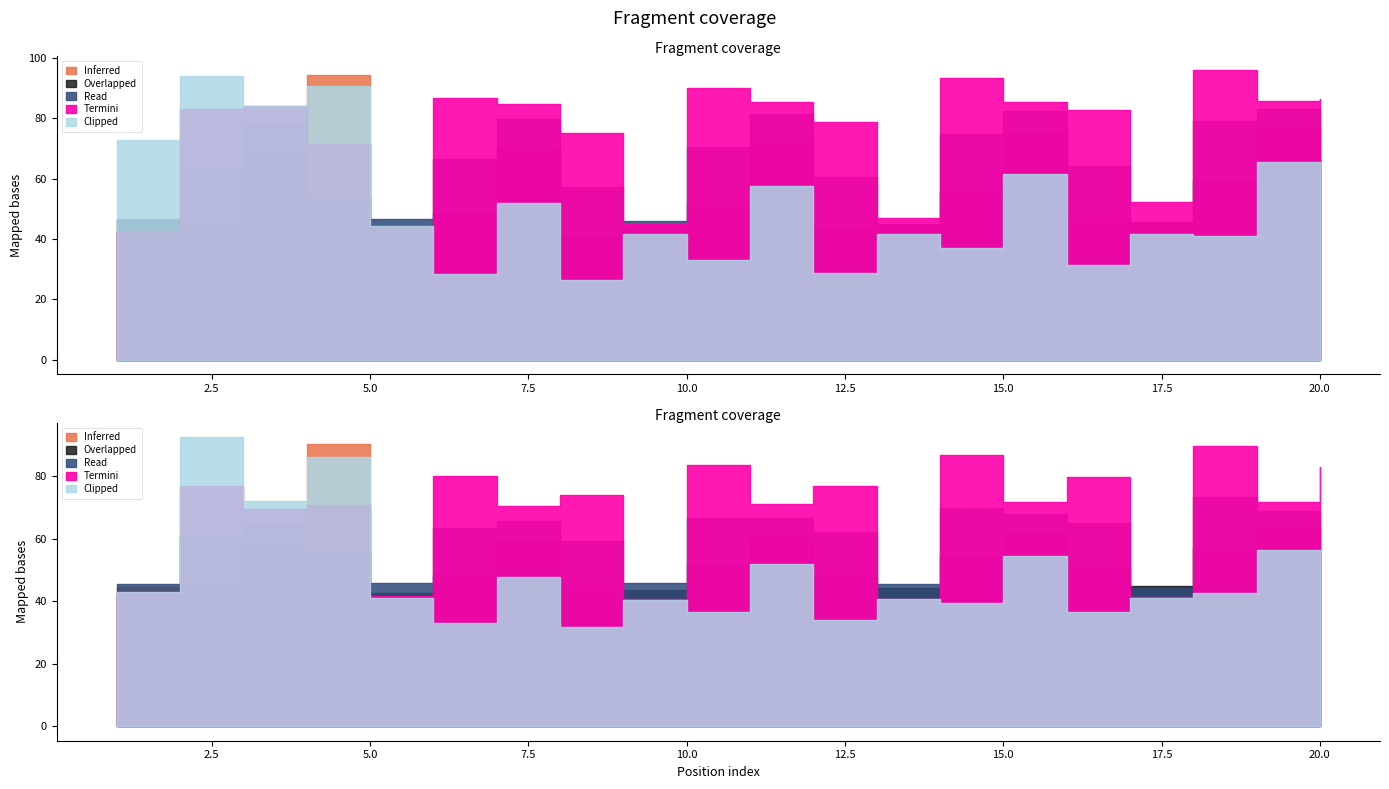

True or false: Overlapped and Read cross at least once.

False